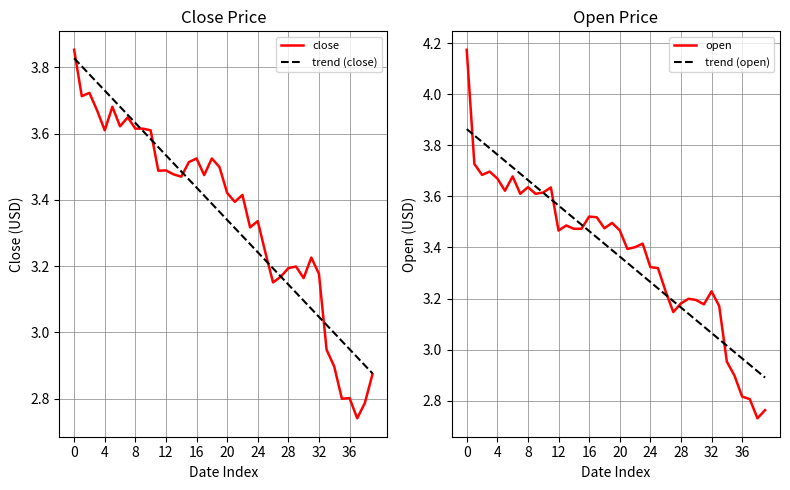

Is the value of trend (open) at 33 greater than the value of open at 35?

Yes